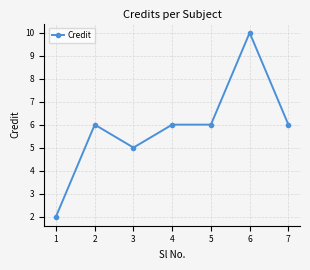

Which label corresponds to the largest value in the chart?

6